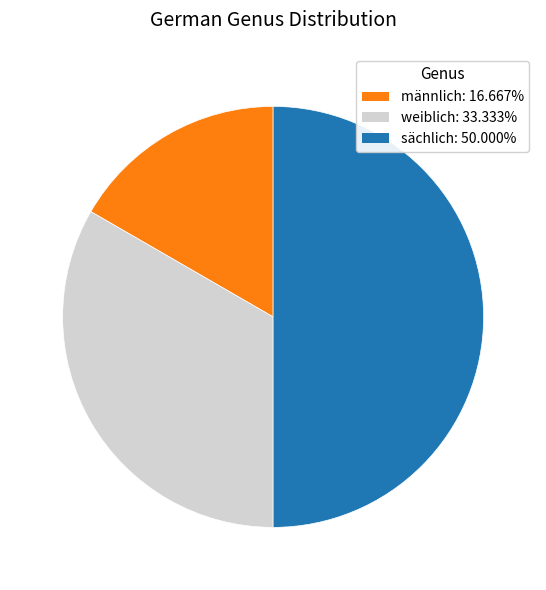

Do sächlich and männlich together represent more than half of the pie?

Yes